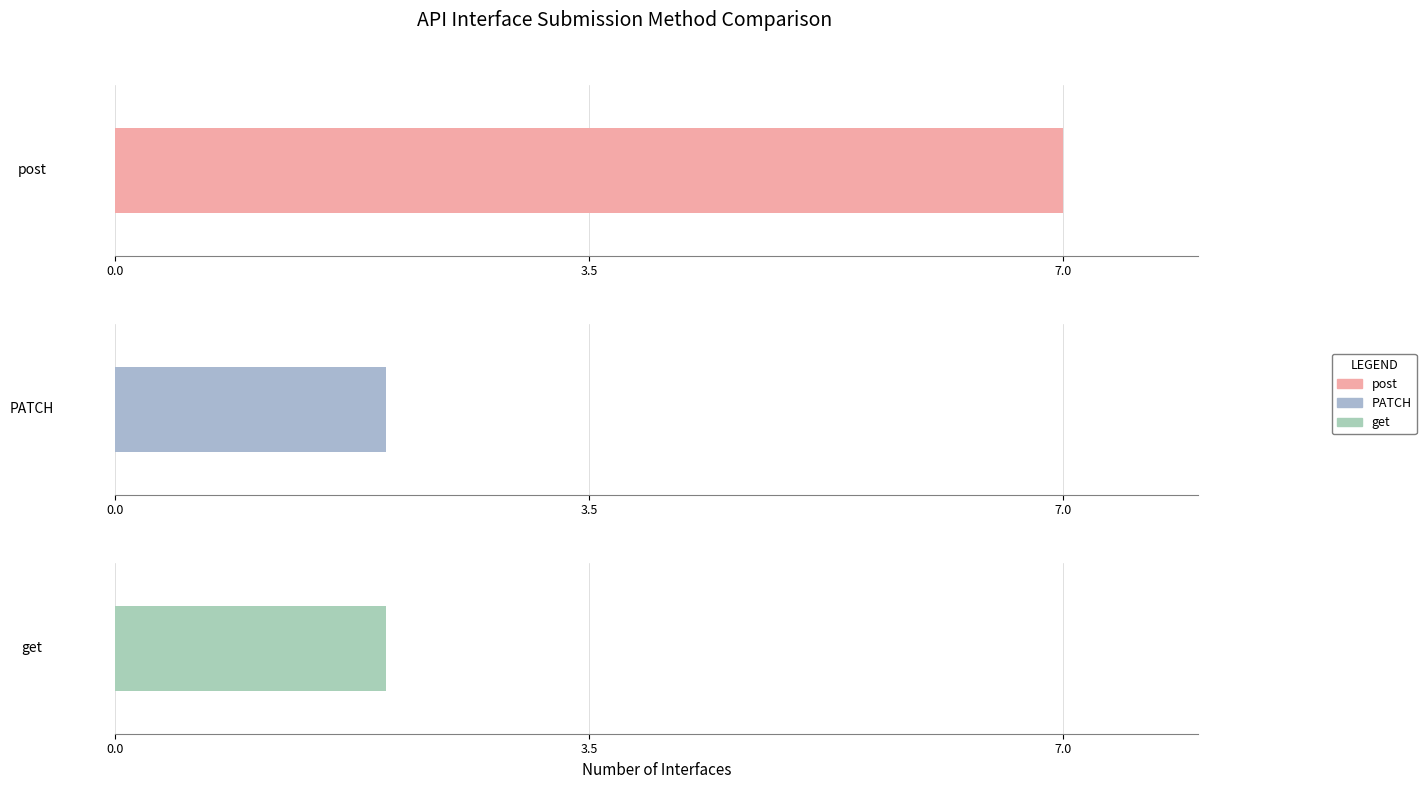

What is the maximum value shown in the chart?

7